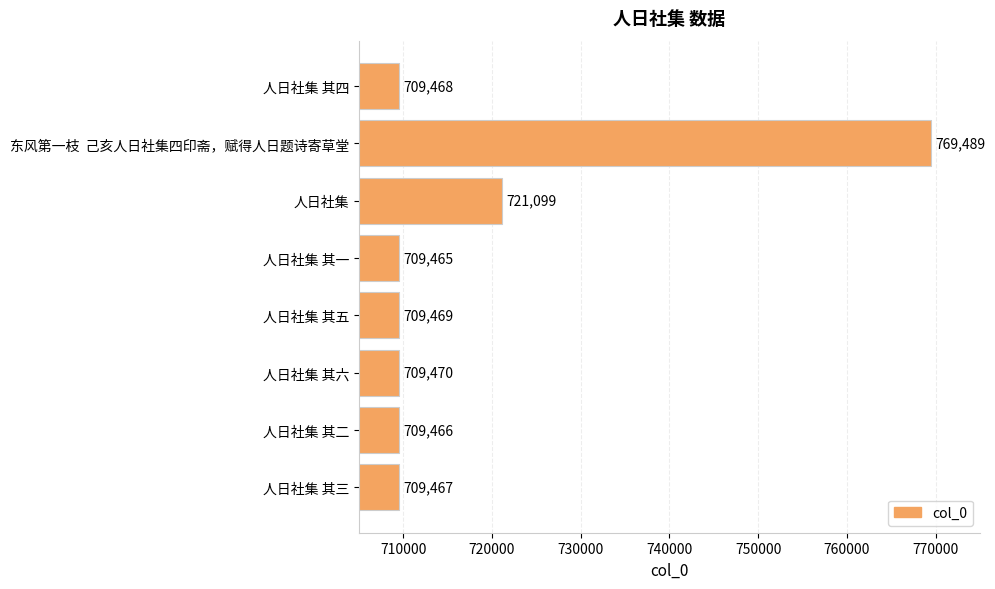

The value at 人日社集 其六 is 709470. True or false?

True